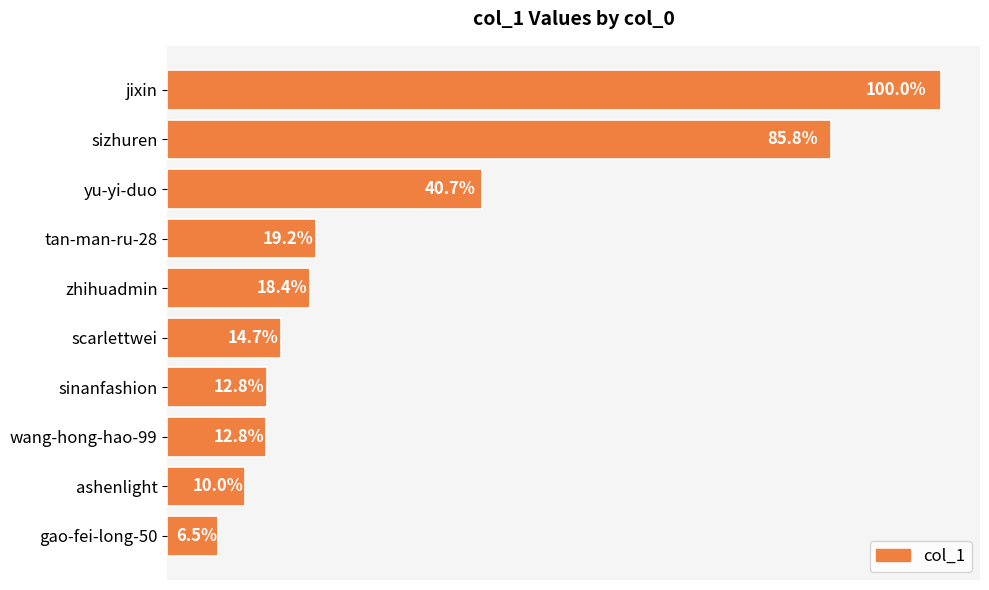

Are the bars horizontal?

Yes